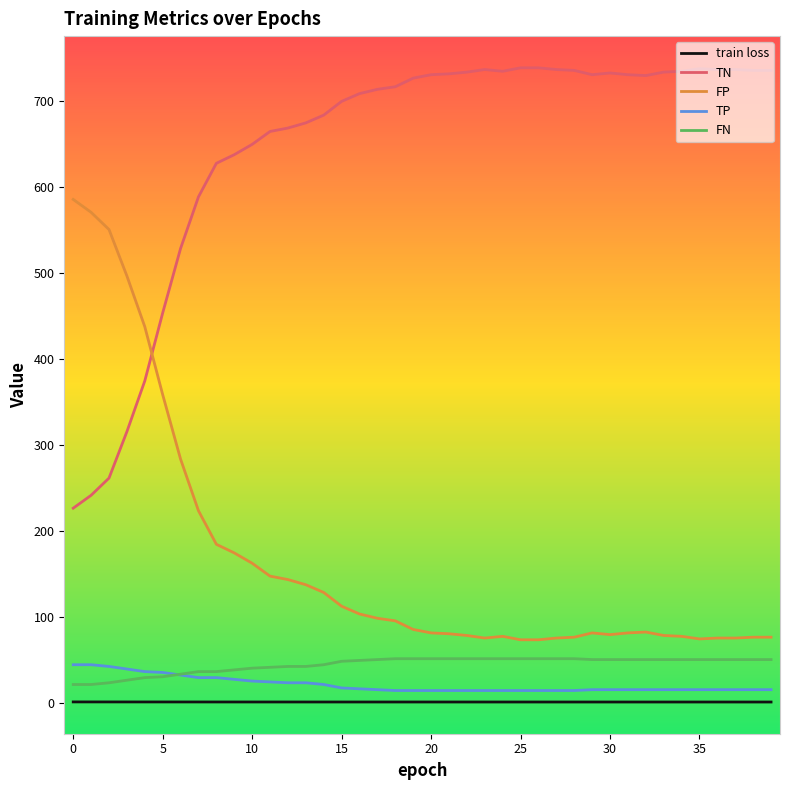

Which series has the largest total across all categories?

TN